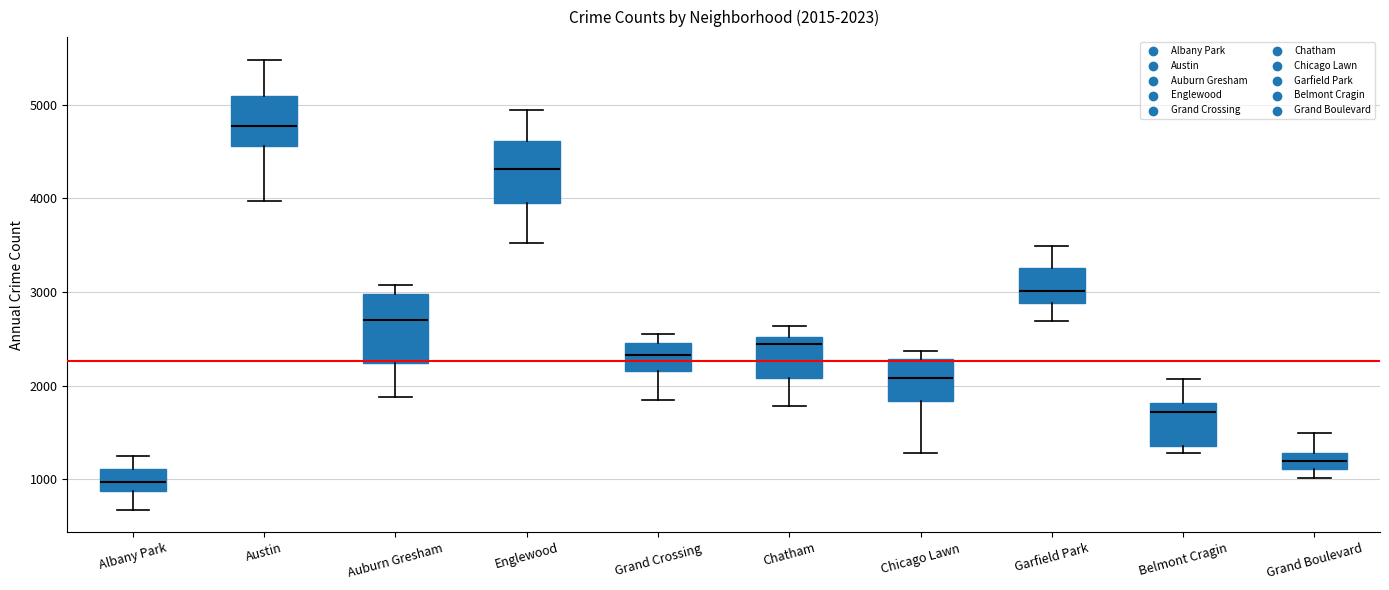

Which box has the lowest median line?

Albany Park